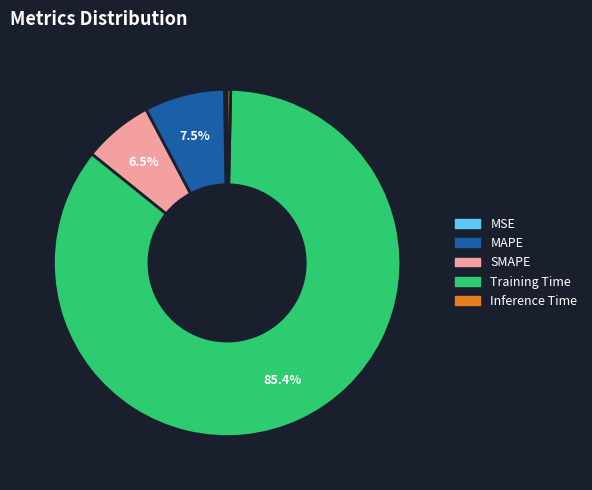

Which category accounts for the majority?

Training Time